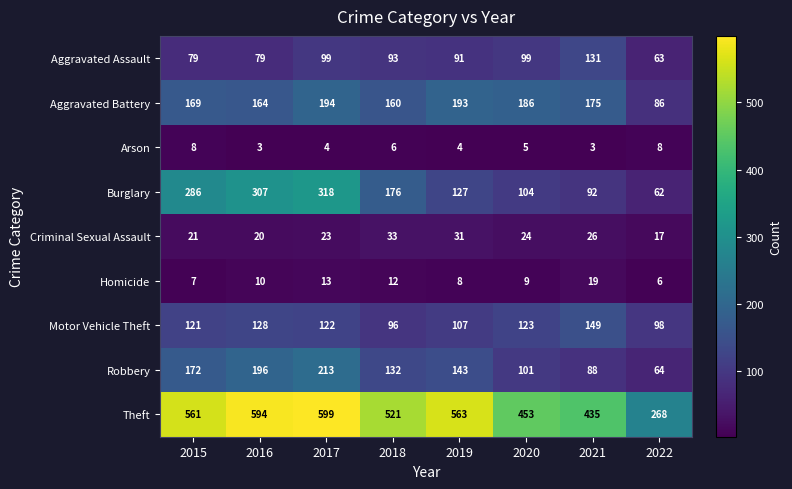

What is the sum of the Motor Vehicle Theft values at 2018 and 2021?

245